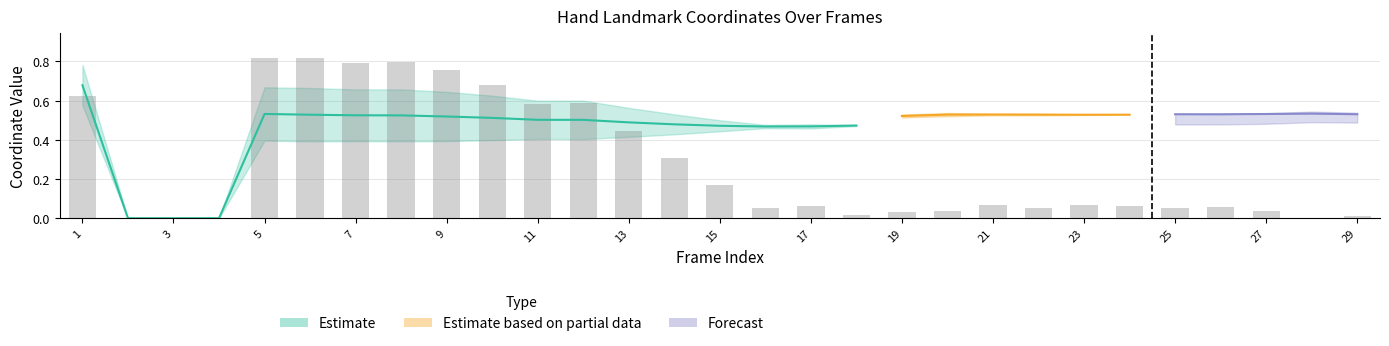

The value of left_x1 at 20 is 0.7. True or false?

False